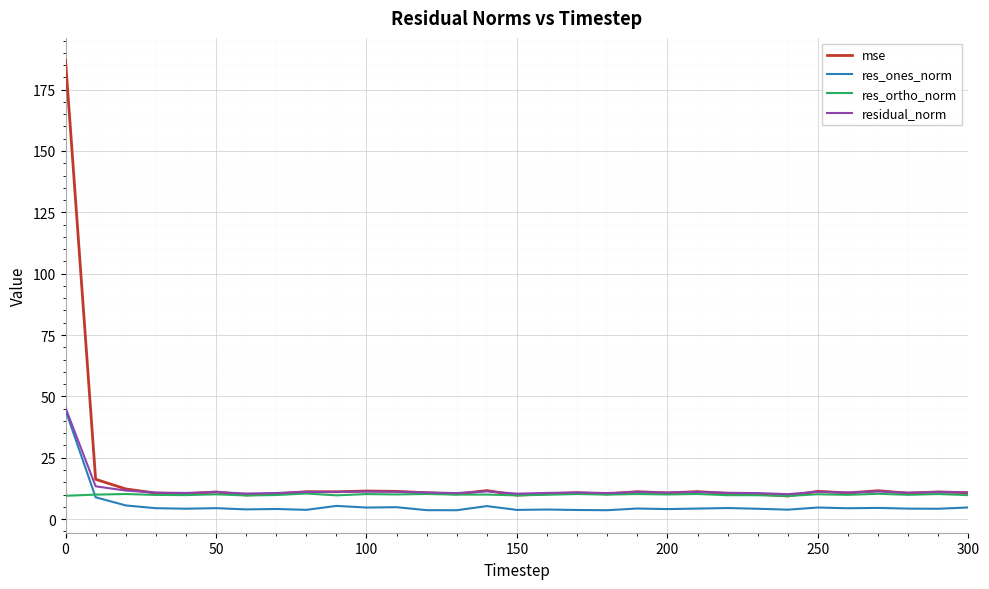

Which series has the largest range (max minus min)?

mse